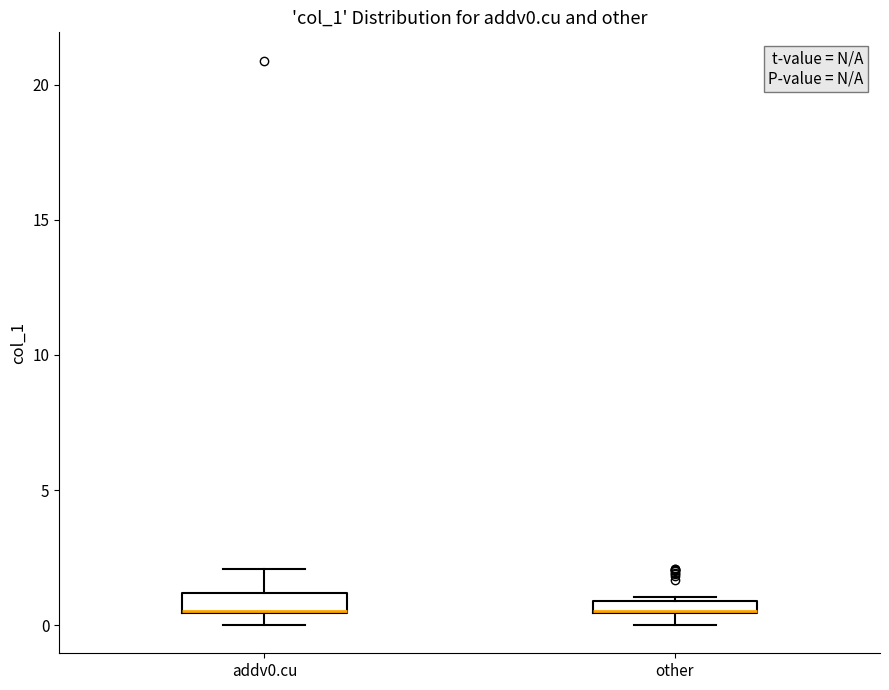

Where is the upper edge of the box for other on the y-axis? The values are not printed on the chart, so give them approximately, as read against the axis.

1.0